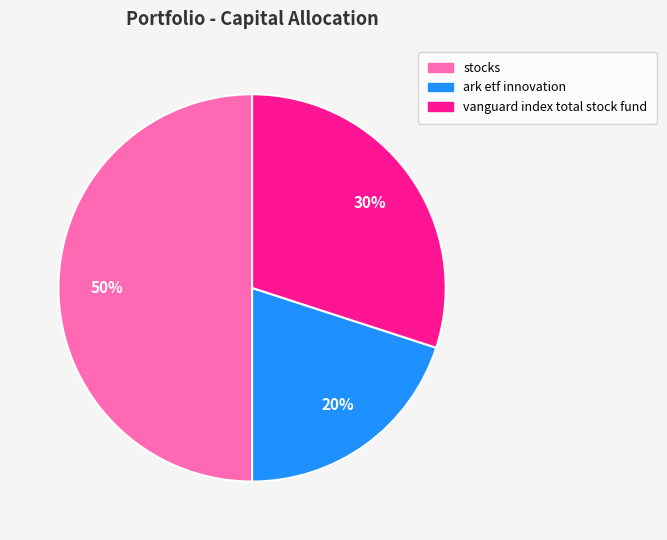

Is ark etf innovation the majority of the pie?

No